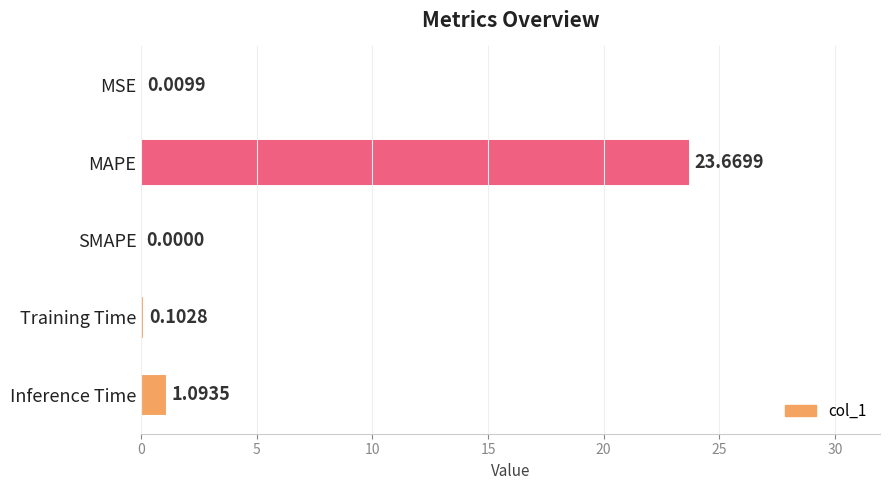

What is the sum of all values?

24.9